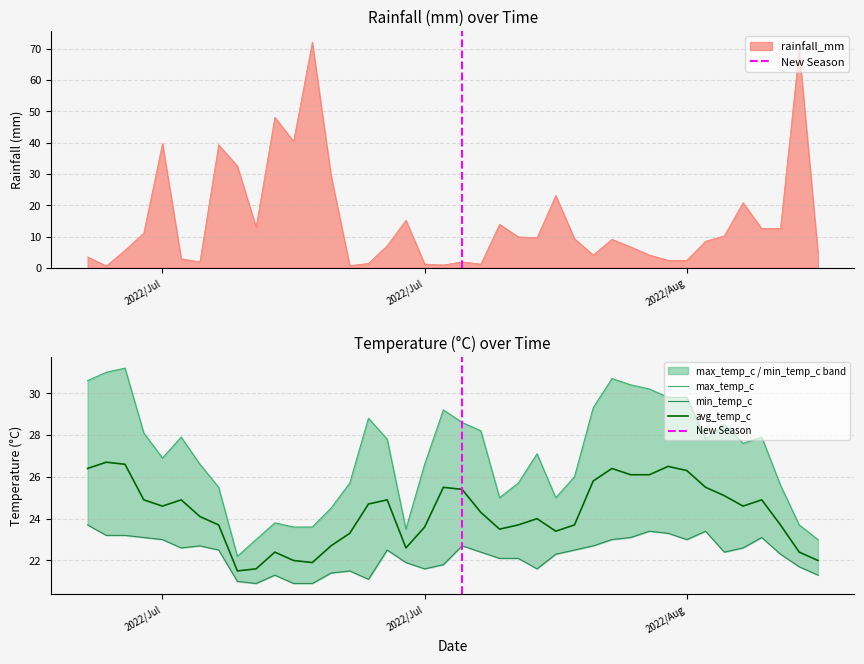

What is the difference between the maximum and minimum values in the avg_temp_c series?

5.2